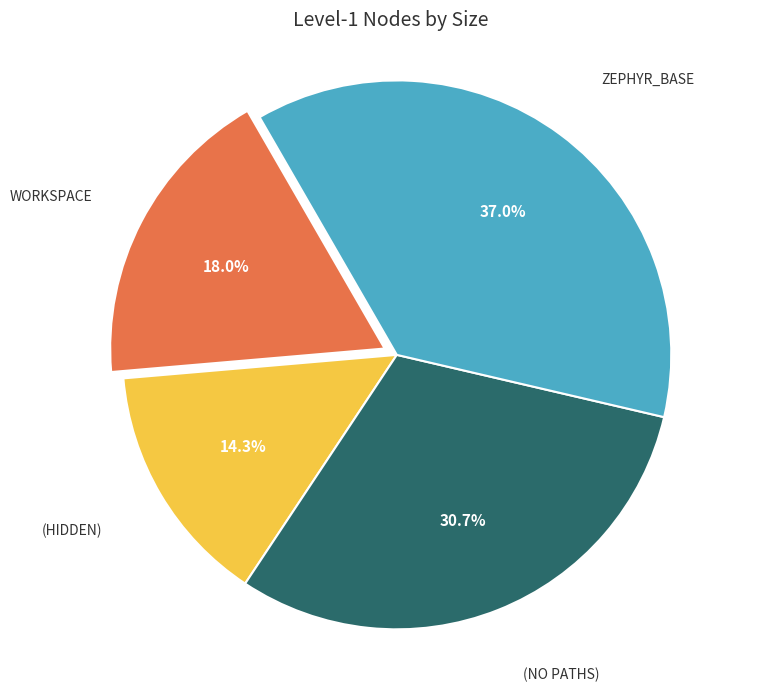

Is there a majority slice in this chart?

No